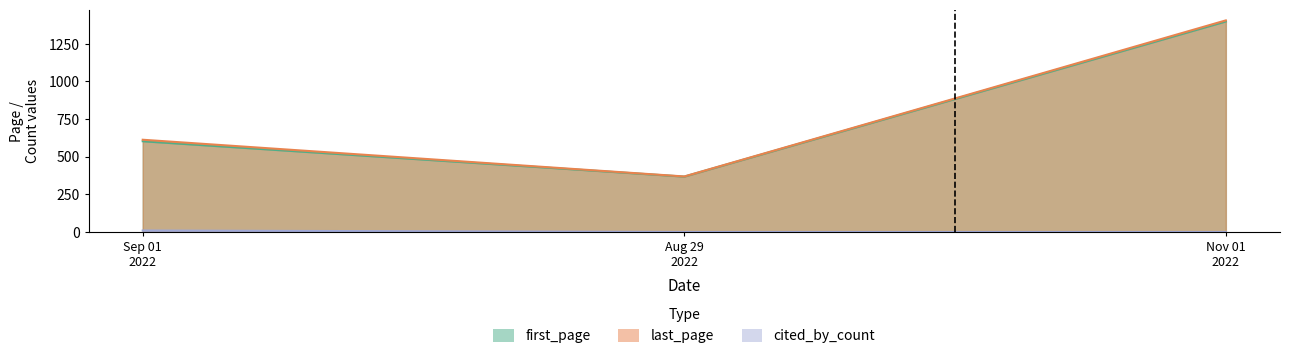

Is the value of last_page at Sep 01 2022 greater than the value of cited_by_count at Nov 01 2022?

Yes